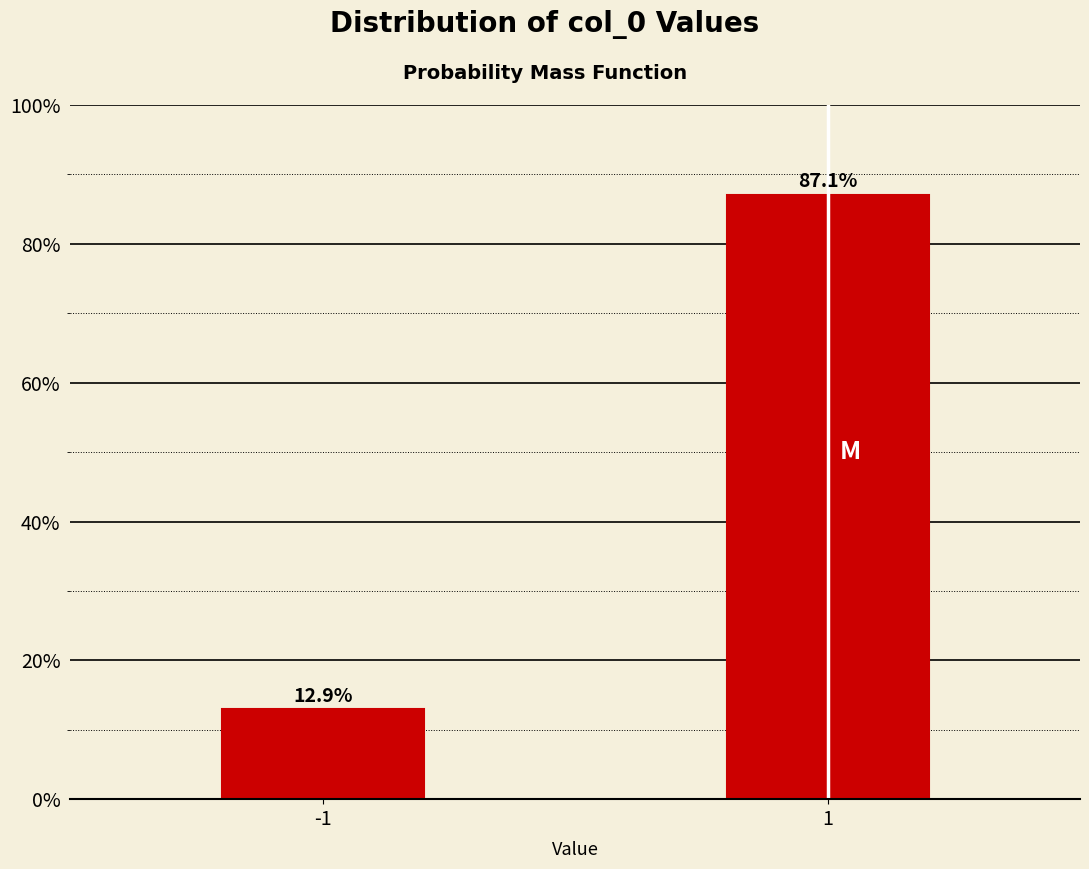

Reading left to right, extract all data points from this chart.

-1=12.9	1=87.1